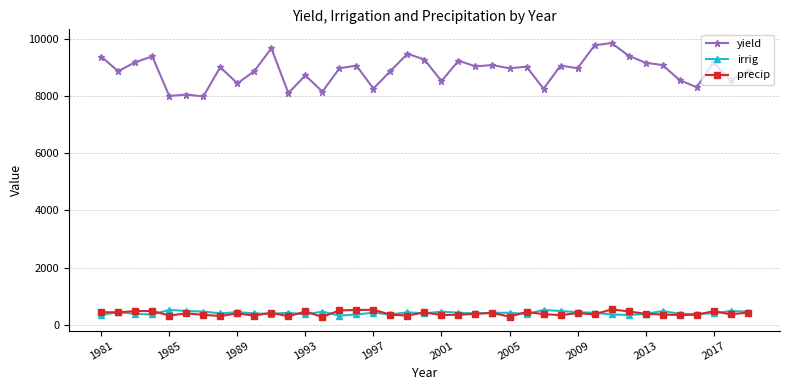

What is the value of the precip point at the 37th from the left?

474.0